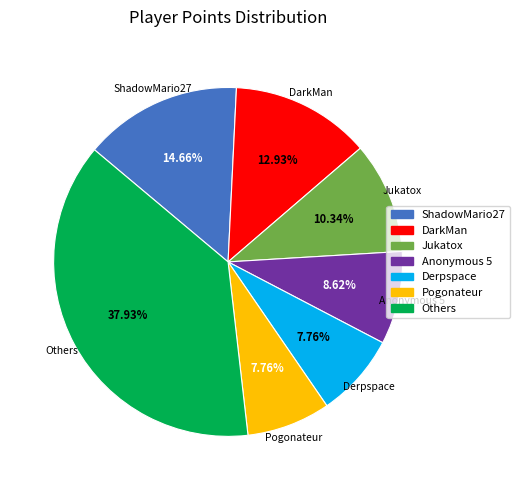

Is there any slice that represents more than half of the pie?

No